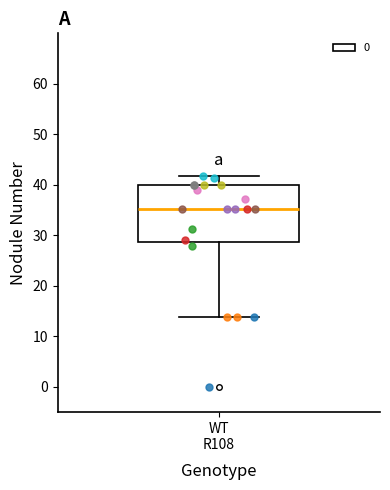

Transcribe this box plot: give where the median line is, the range the box spans, and where the two whiskers end, as read against the y-axis. The values are not printed on the chart, so give them approximately, as read against the axis.

median 35, box 29 to 40, whiskers 14 to 42